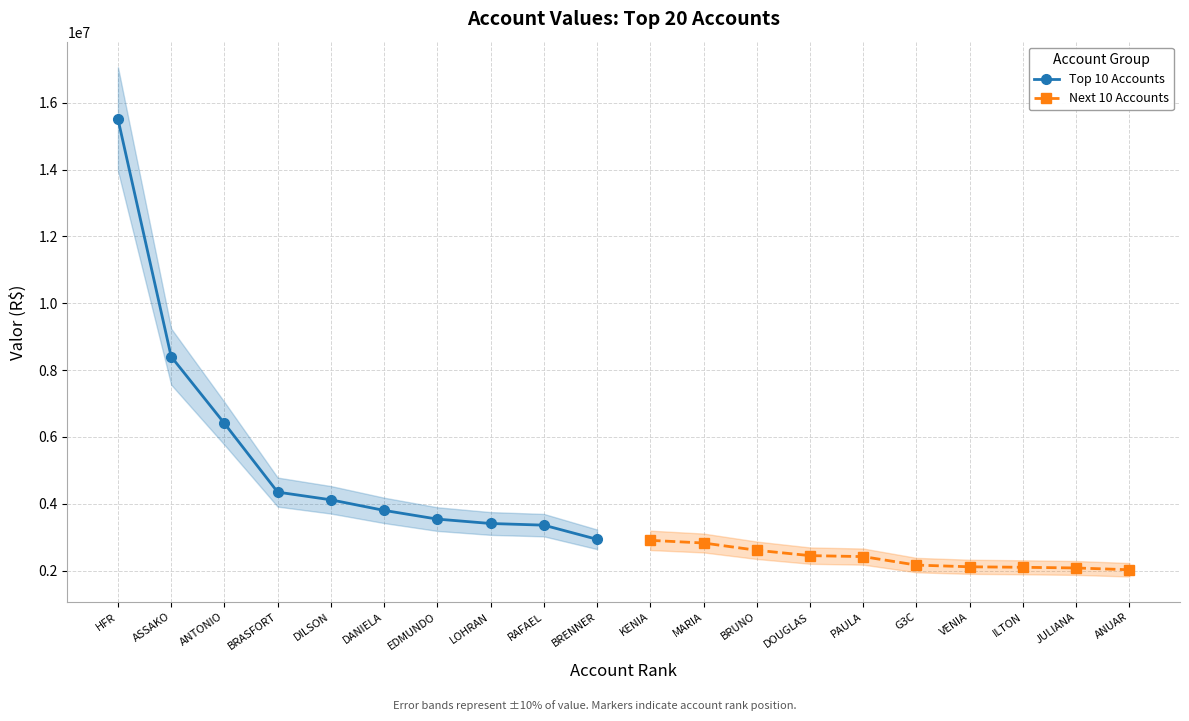

True or false: Top 10 Accounts and Next 10 Accounts intersect in this chart.

False